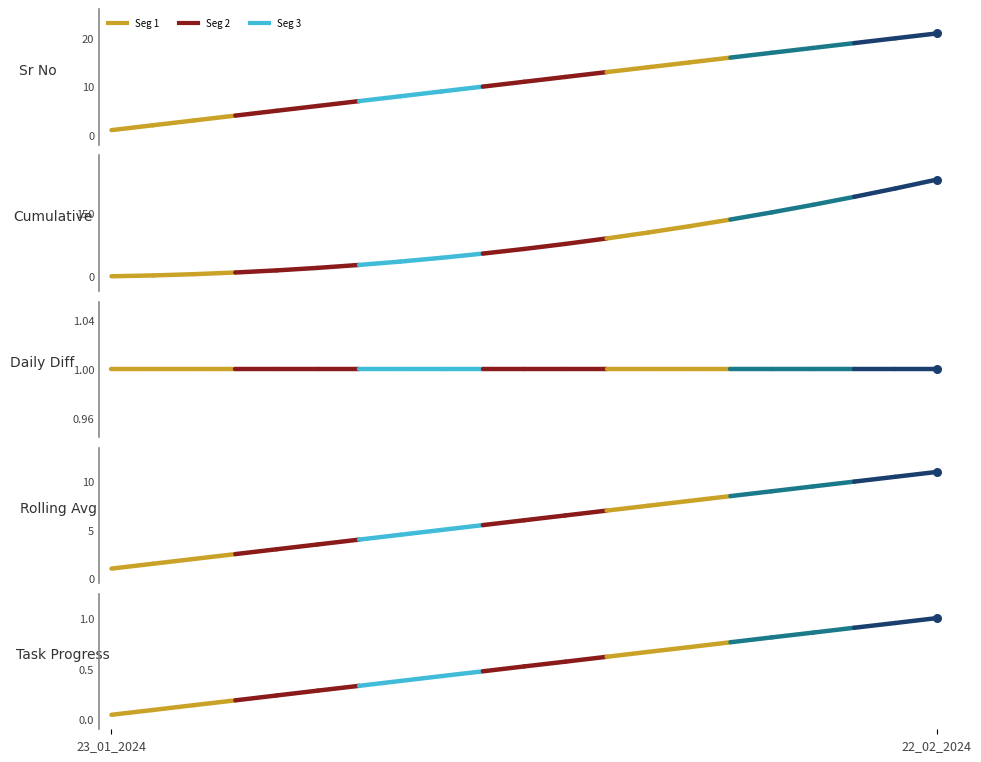

At how many categories does at least one series exceed 0?

2